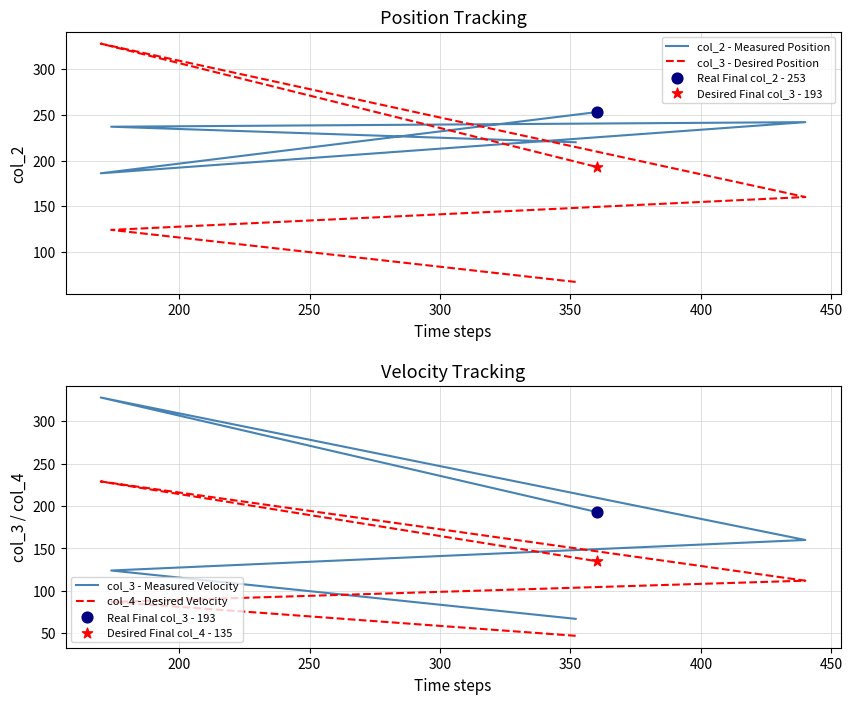

Which series reaches the minimum Y coordinate?

col_4 - Desired Velocity